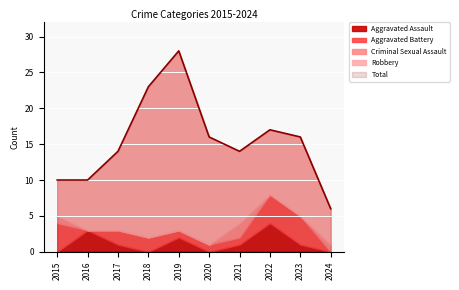

The value of Robbery at 2020 is 8. True or false?

False